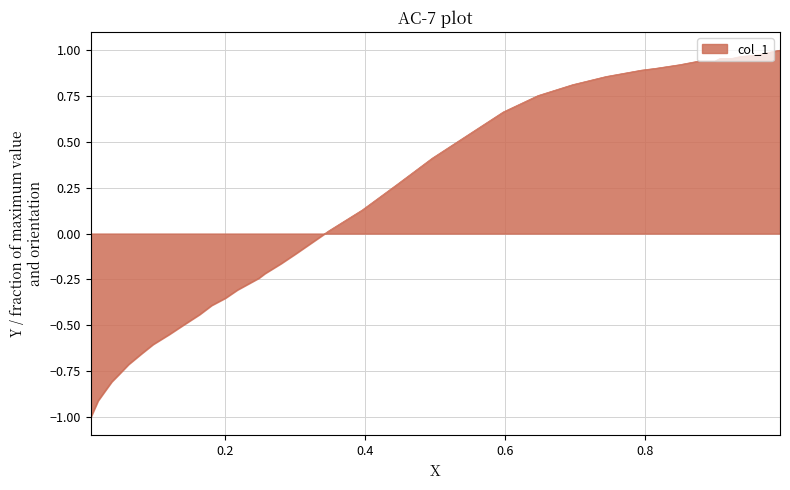

How many lines are shown in the chart?

1